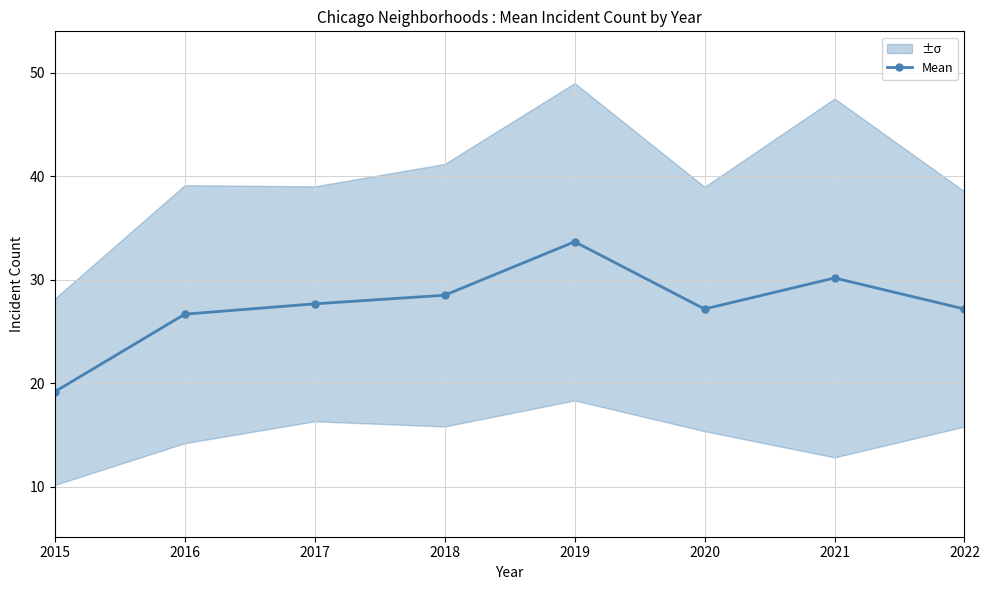

True or false: there are more than 1 points higher than both neighbors.

True